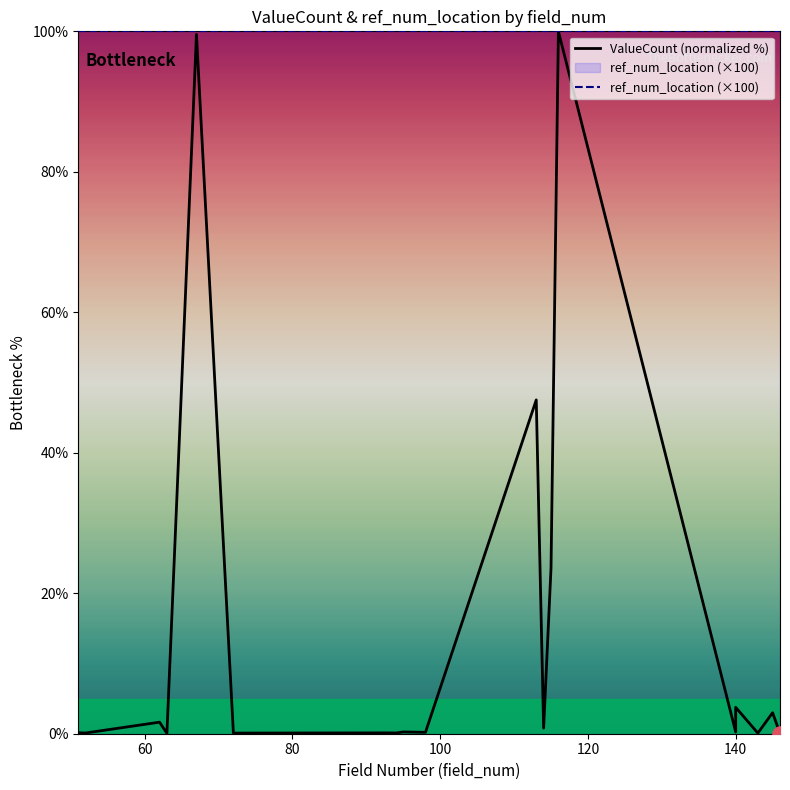

Which series has the largest total across all categories?

ref_num_location (×100)